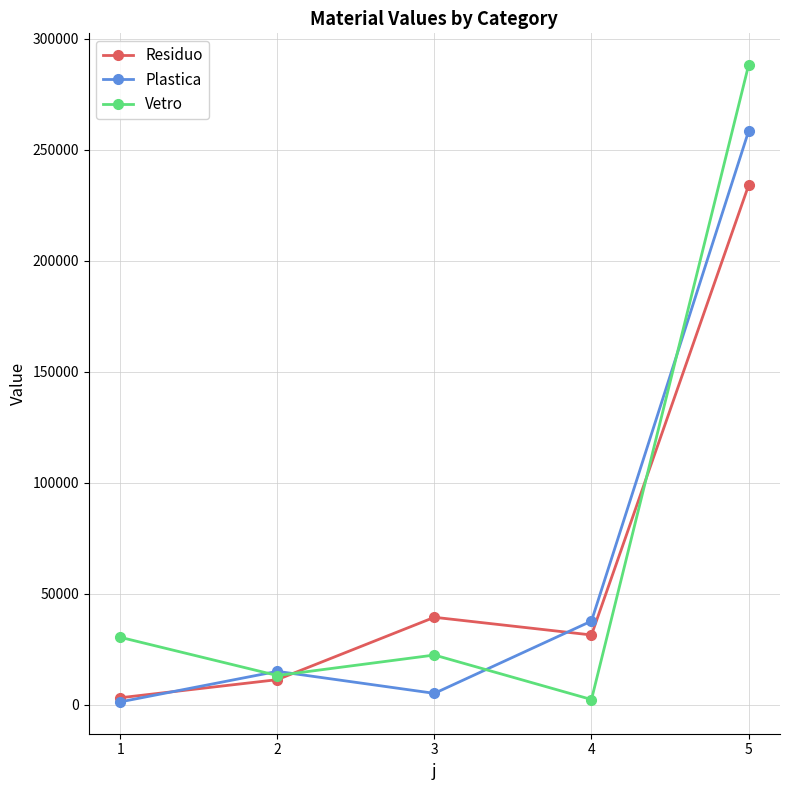

What is the maximum value for Residuo?

233955